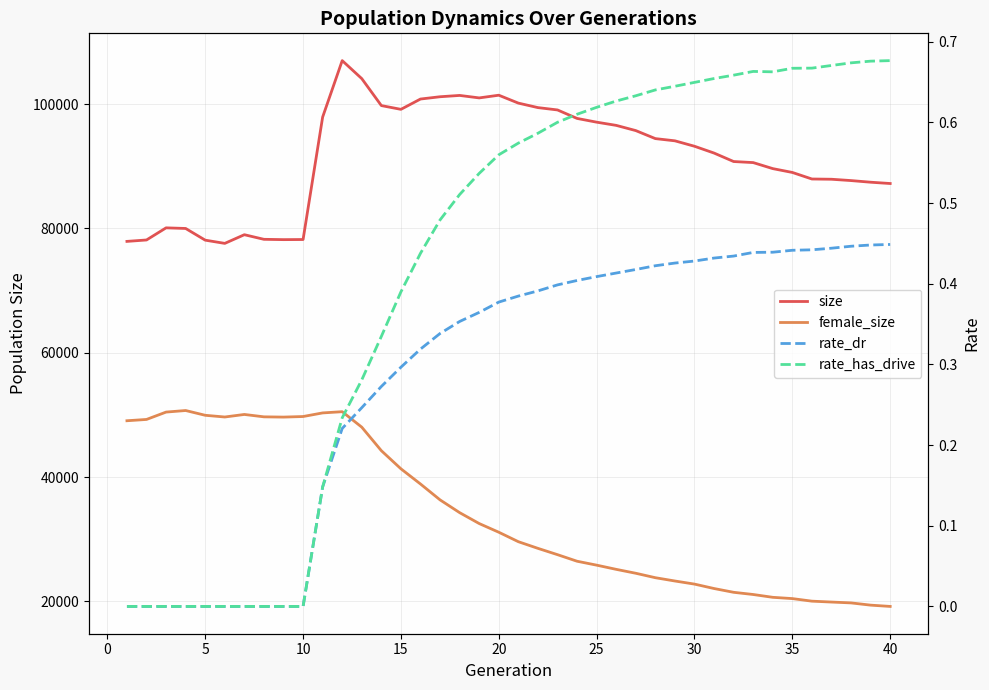

Does the chart have visible grid lines?

Yes